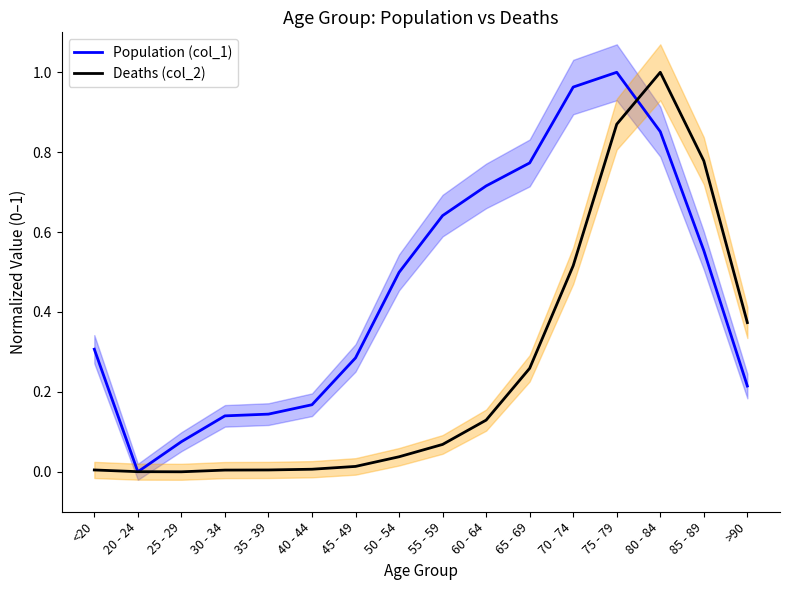

What is the total value across all series at 30 - 34?

0.1